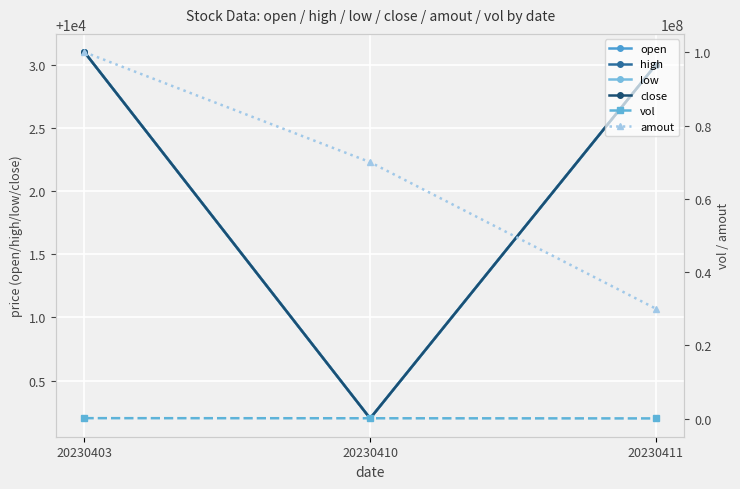

Reading left to right, extract all data points from this chart.

open: 10003.1	10000.2	10003.0
high: 10003.1	10000.2	10003.0
low: 10003.1	10000.2	10003.0
close: 10003.1	10000.2	10003.0
vol: 100000.0	70000.0	30000.0
amout: 100031000.0	70001400.0	30009000.0